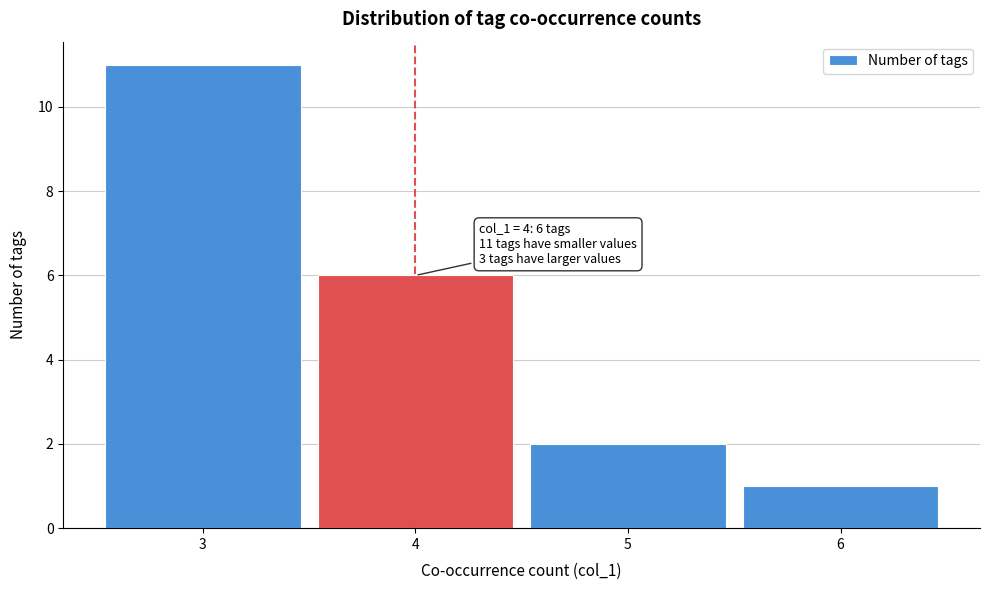

Reading left to right, extract all data points from this chart.

11	6	2	1